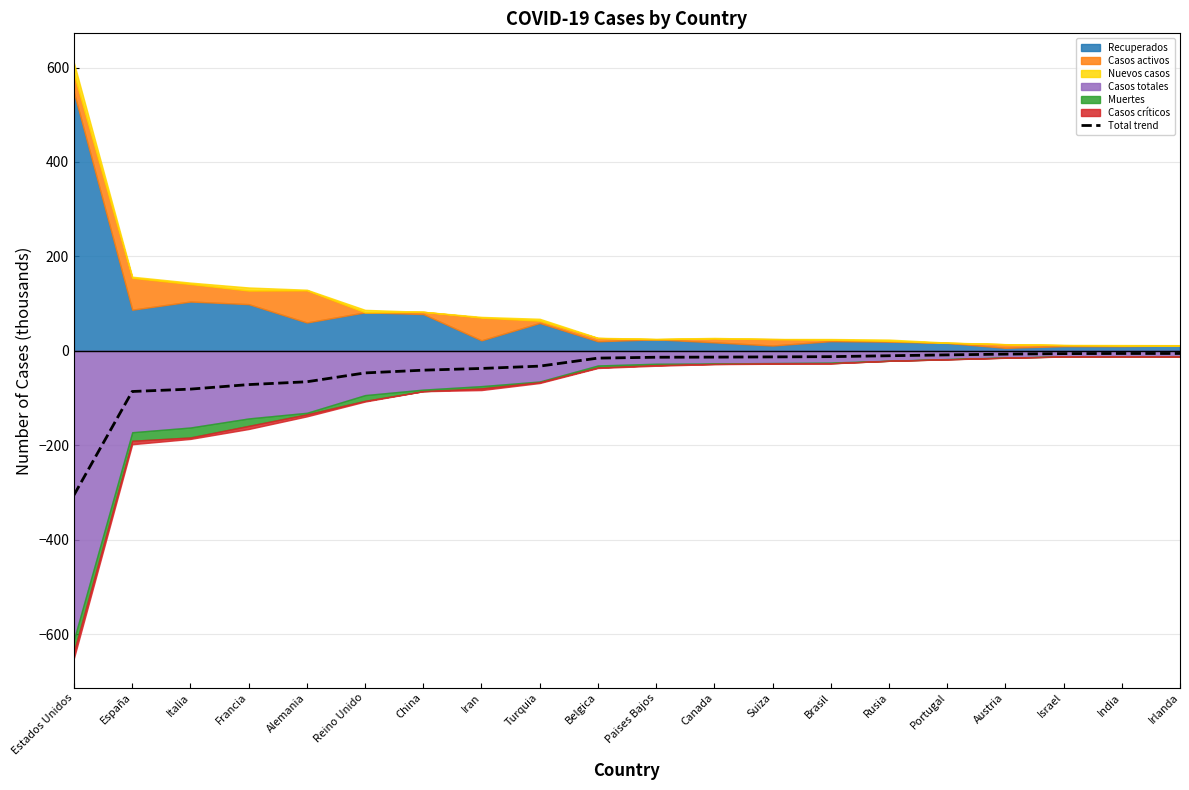

Count the number of values greater than -13.

8